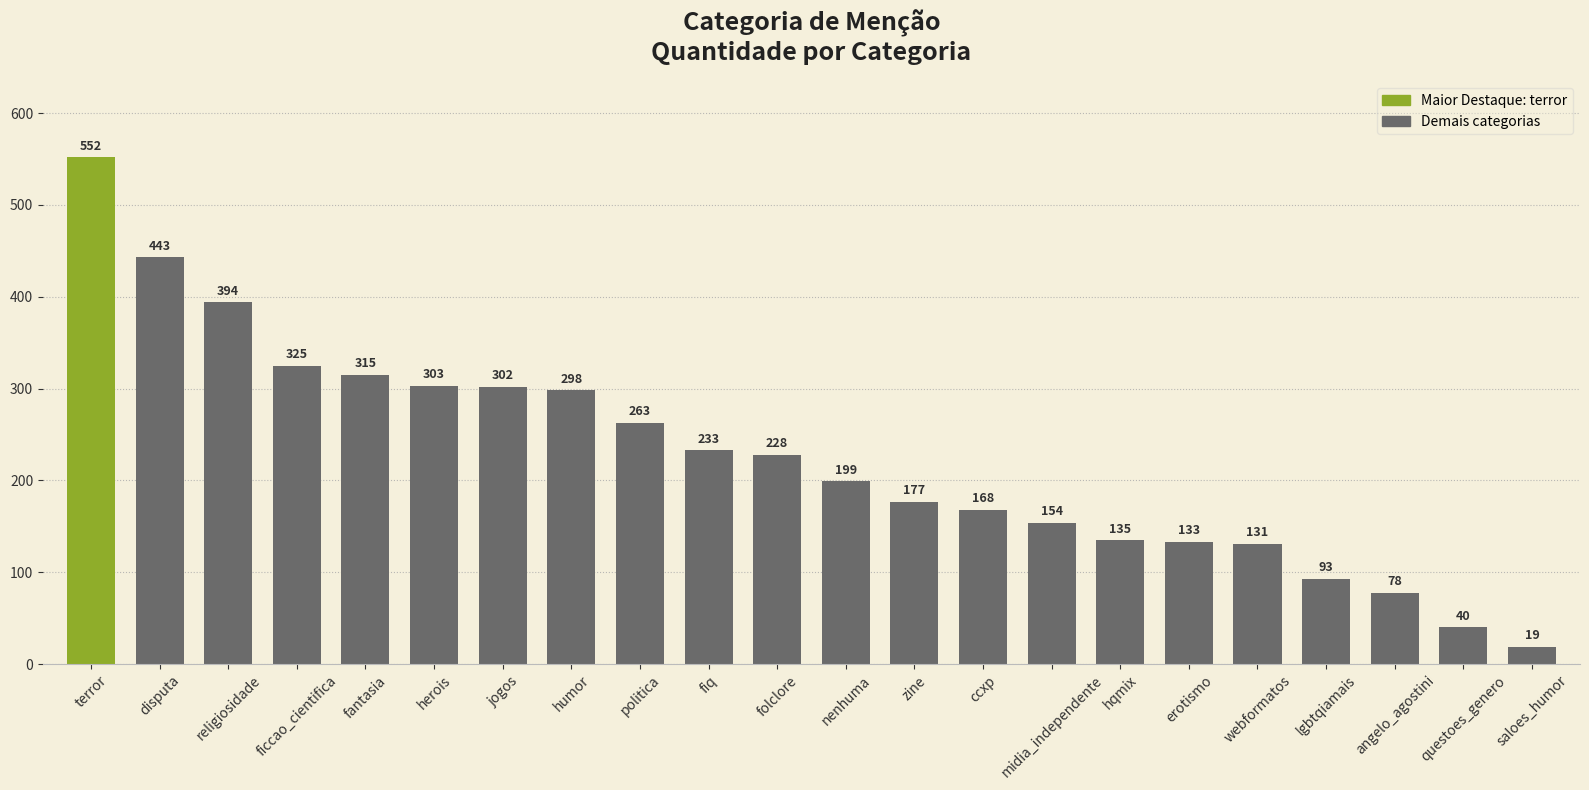

Between fantasia and ficcao_cientifica, which is larger?

ficcao_cientifica